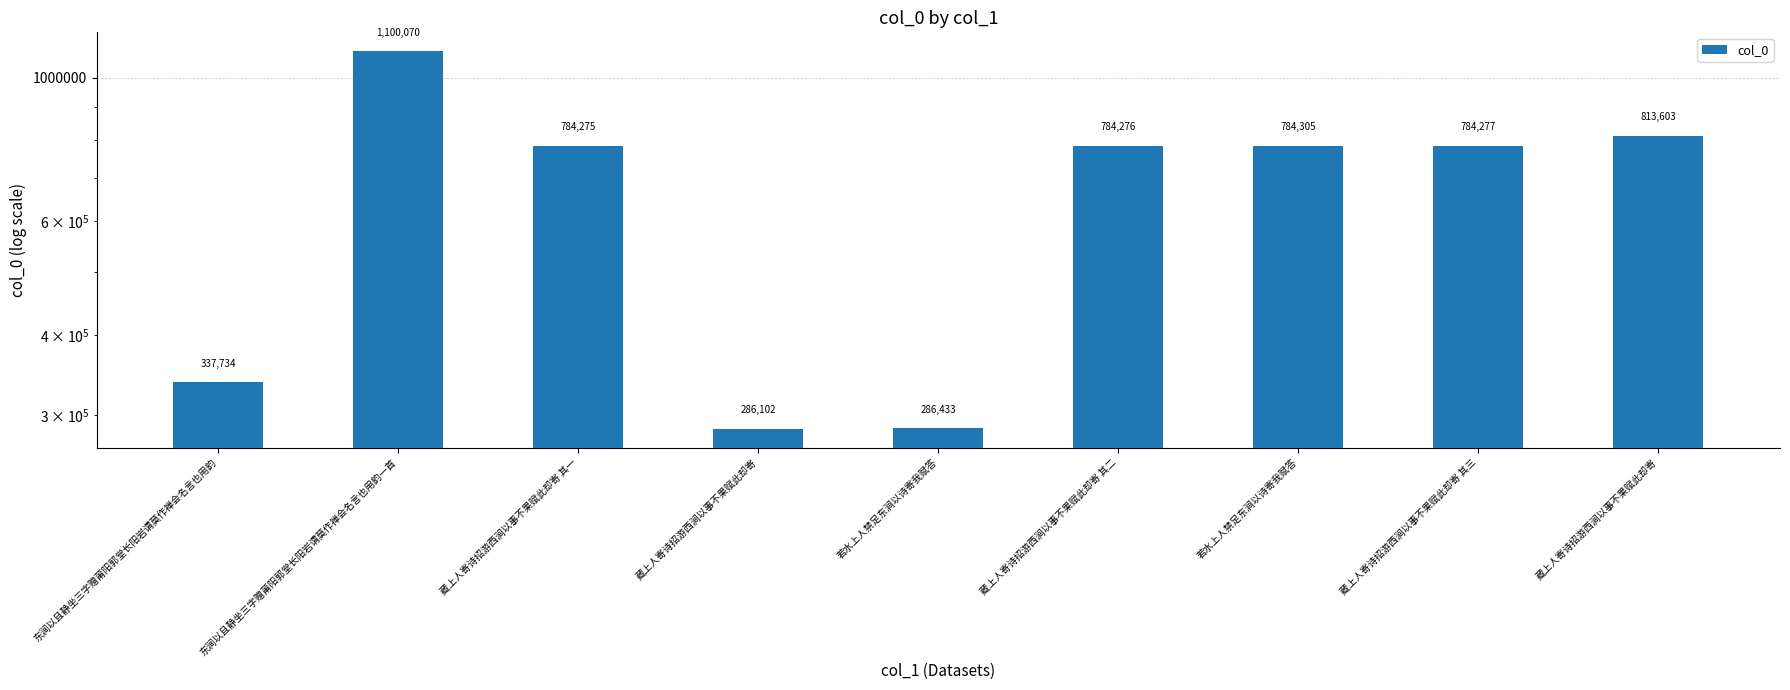

The value at 藏上人寄诗招游西涧以事不果赋此却寄 其一 is 784275. True or false?

True